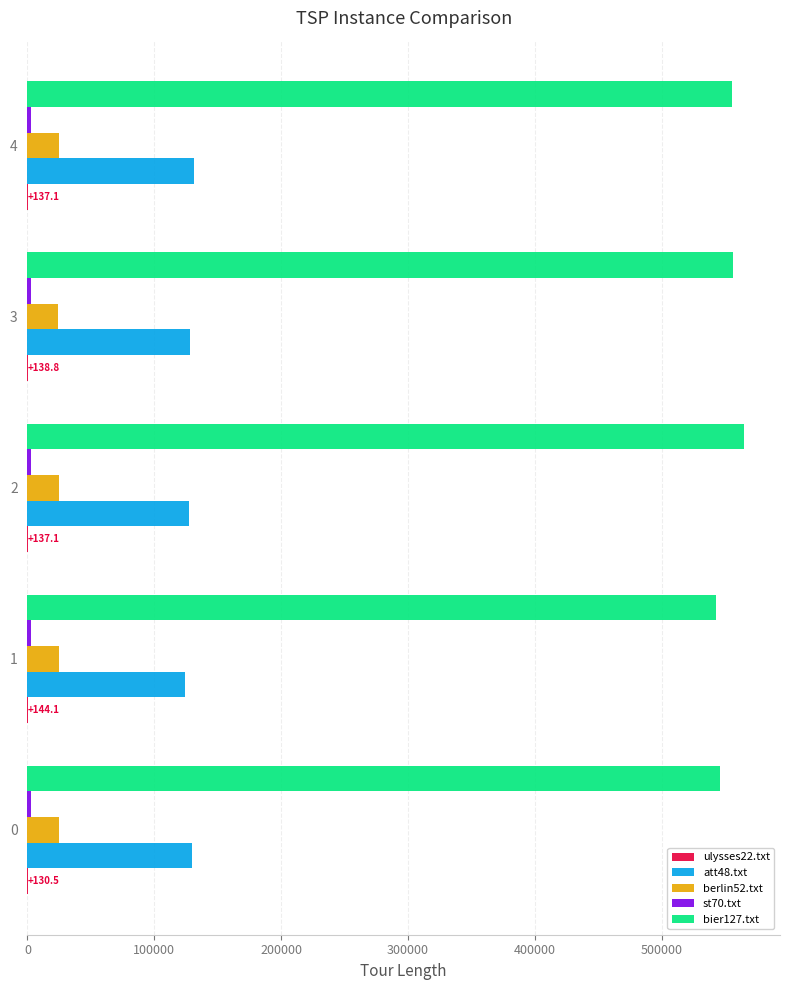

Which series has the widest spread of values?

bier127.txt